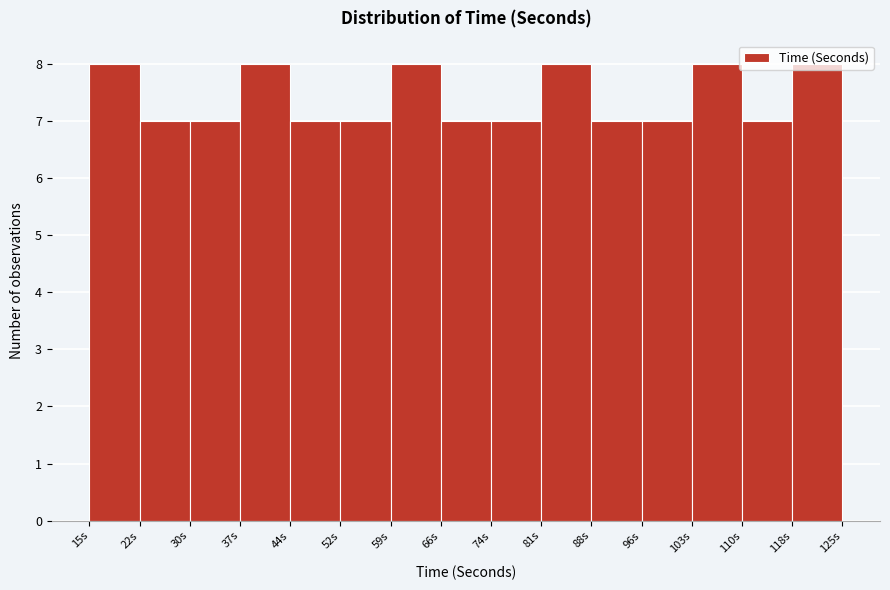

Reading left to right, transcribe this chart: for each bar, give the range it covers on the x-axis and its height. Neither the bar edges nor the heights are printed on the chart, so give them approximately, as read against the axes.

15 to 22: 8
22 to 30: 7
30 to 37: 7
37 to 44: 8
44 to 52: 7
52 to 59: 7
59 to 66: 8
66 to 74: 7
74 to 81: 7
81 to 88: 8
88 to 96: 7
96 to 103: 7
103 to 110: 8
110 to 118: 7
118 to 125: 8